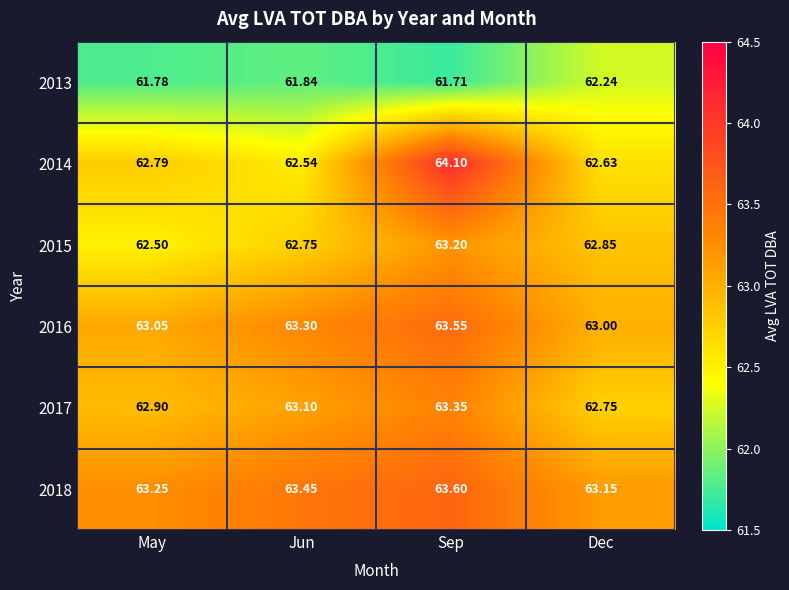

At which category is the sum across all series the highest?

Sep